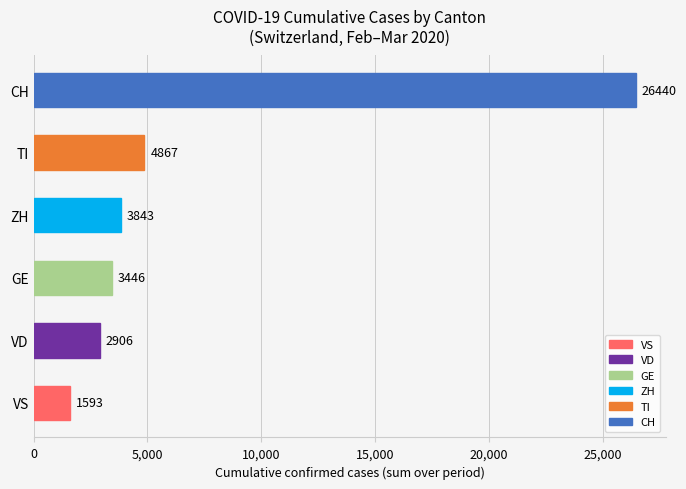

Rank the categories by value from highest to lowest.

CH, TI, ZH, GE, VD, VS